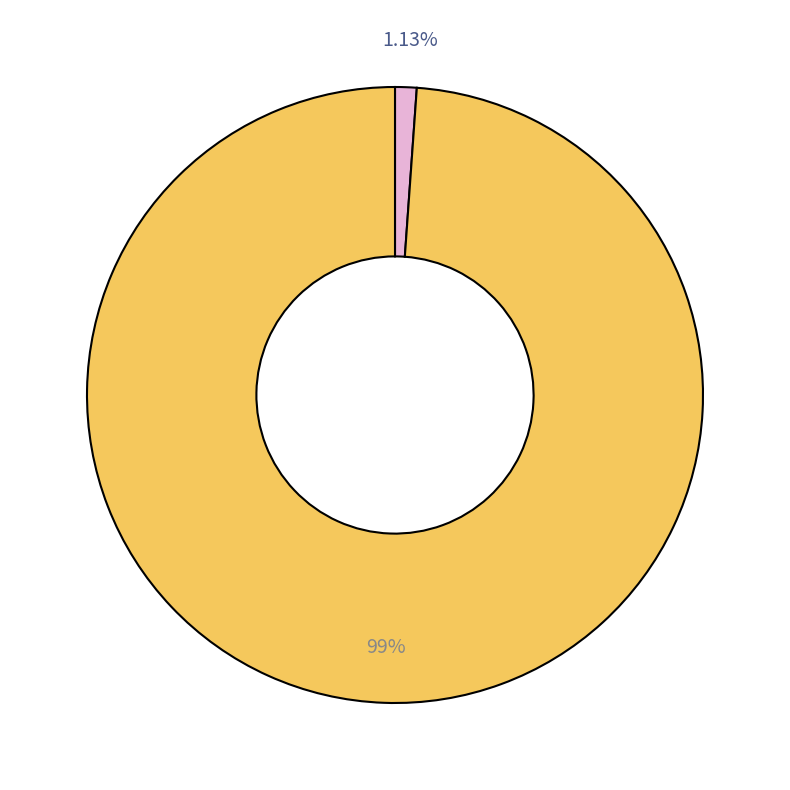

Is there any slice that represents more than half of the pie?

Yes